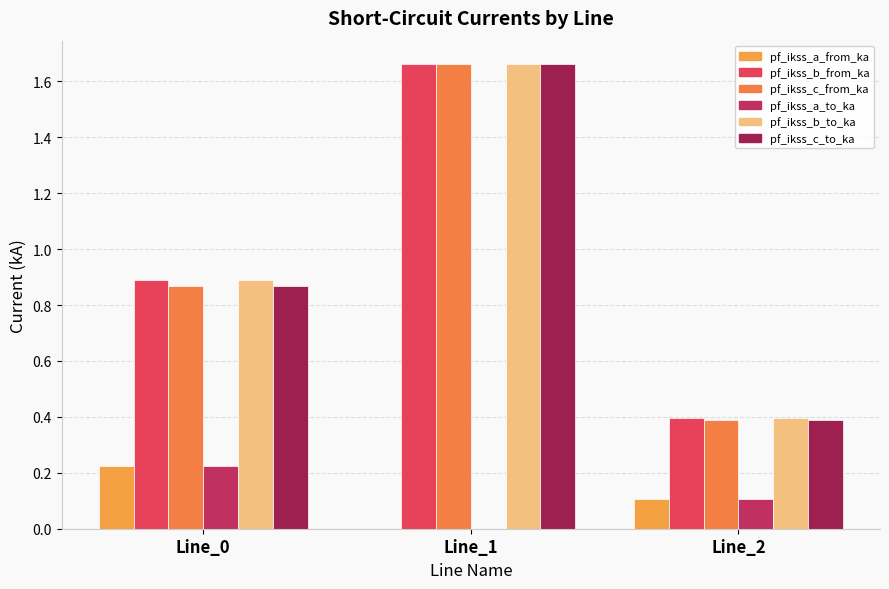

What is the difference between the pf_ikss_a_to_ka values at Line_0 and Line_1?

0.2